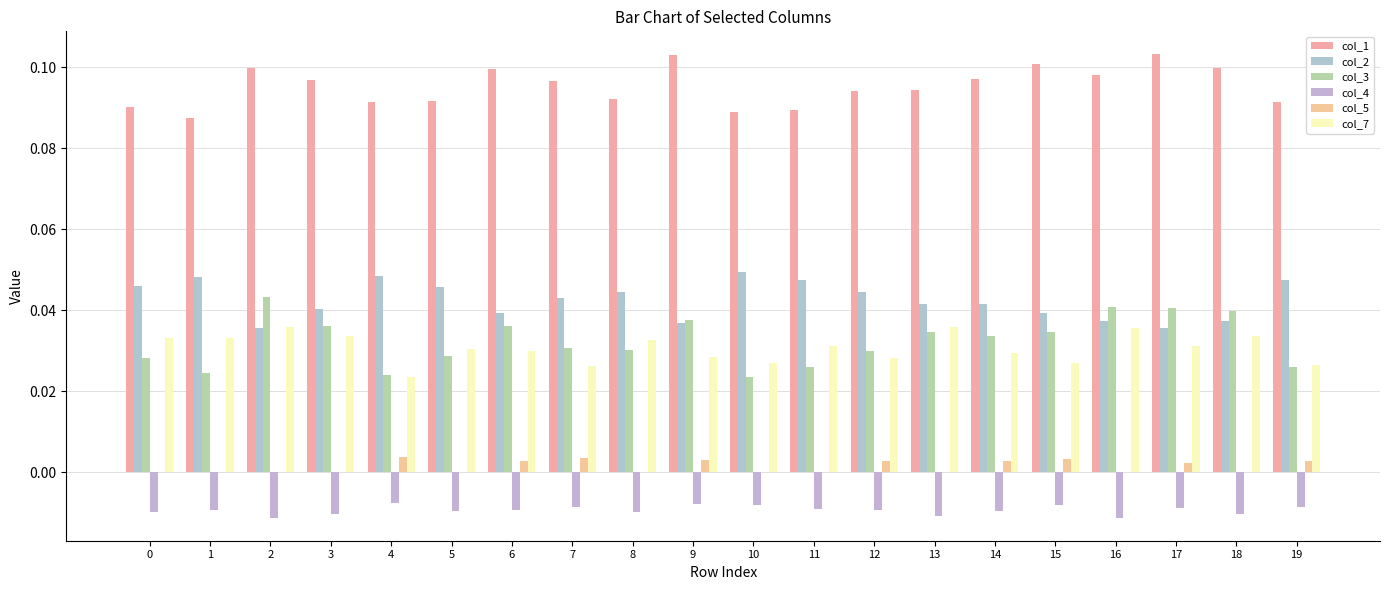

Rank the series by their maximum value, from lowest to highest.

col_4, col_5, col_7, col_3, col_2, col_1